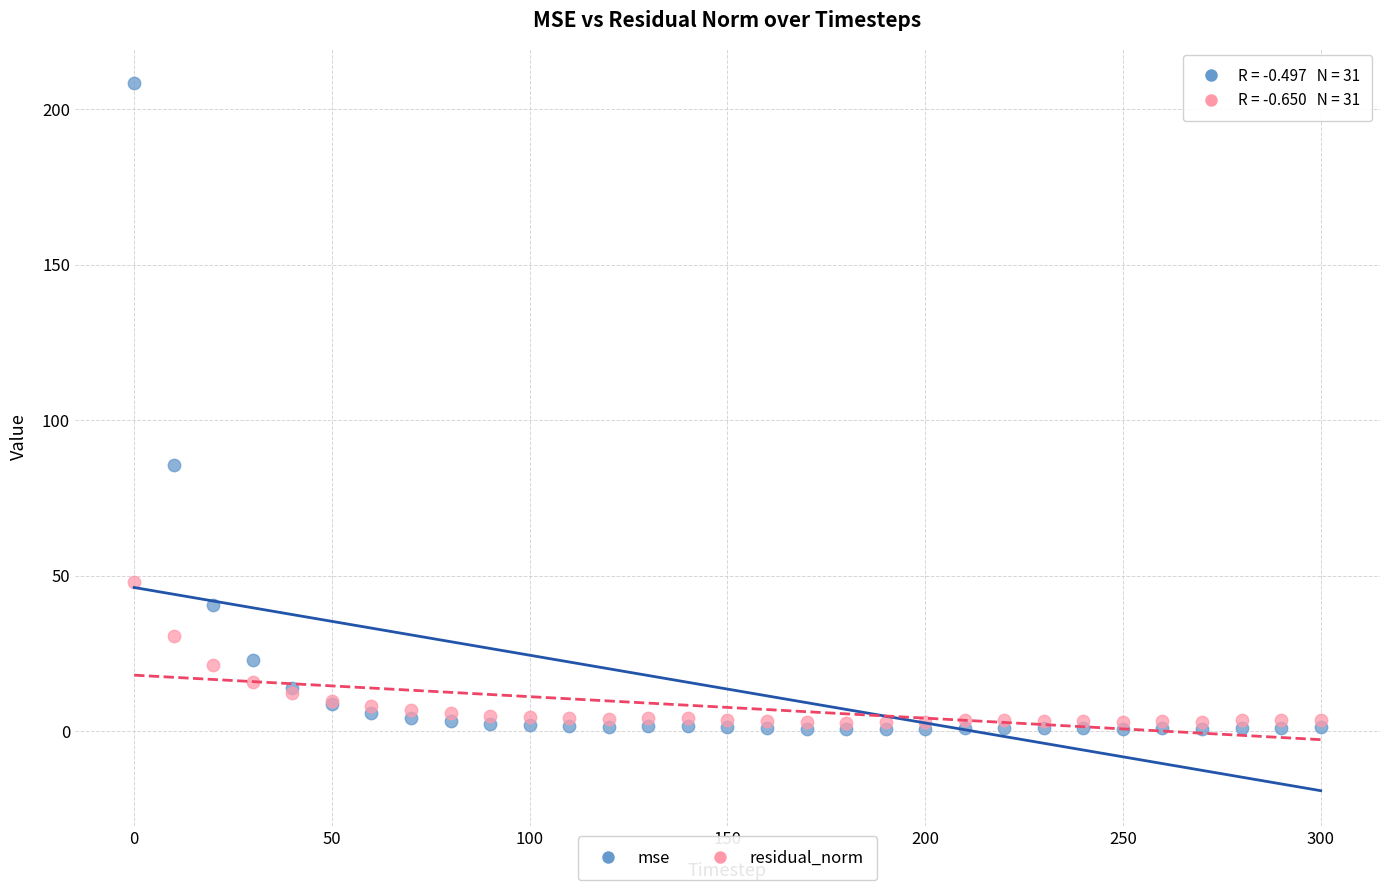

Which series has the largest Y range (max minus min)?

mse